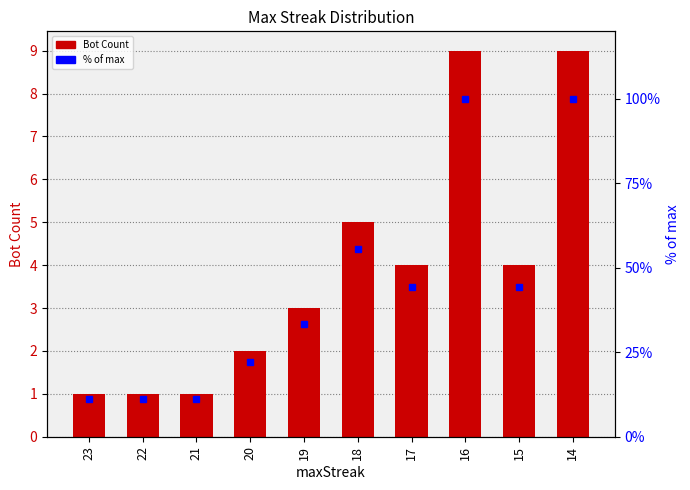

True or false: Bot Count has a value of 1.0 at 23.

True